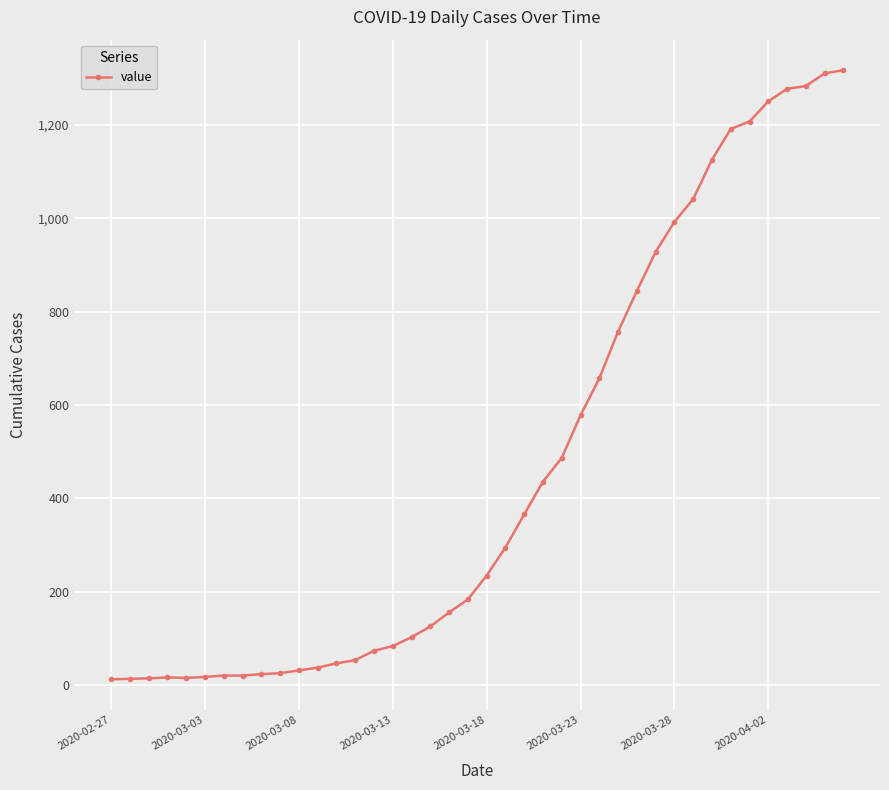

What is the difference between the maximum and minimum values?

1304